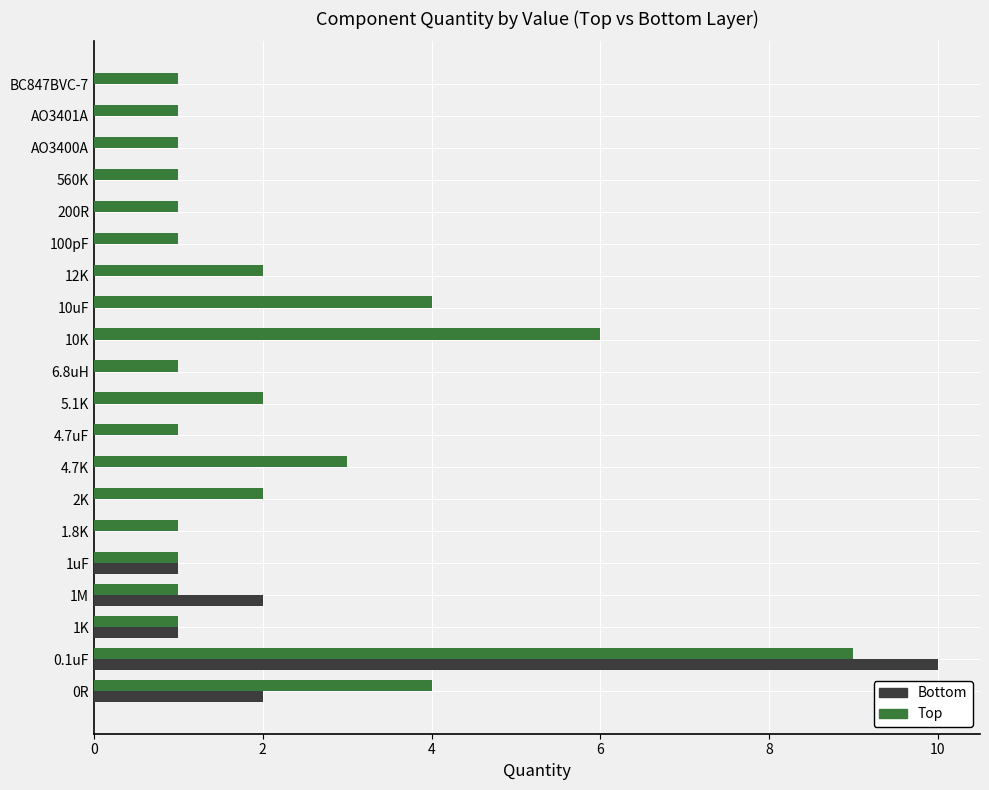

Count the Top values in the range 1 to 3.

16